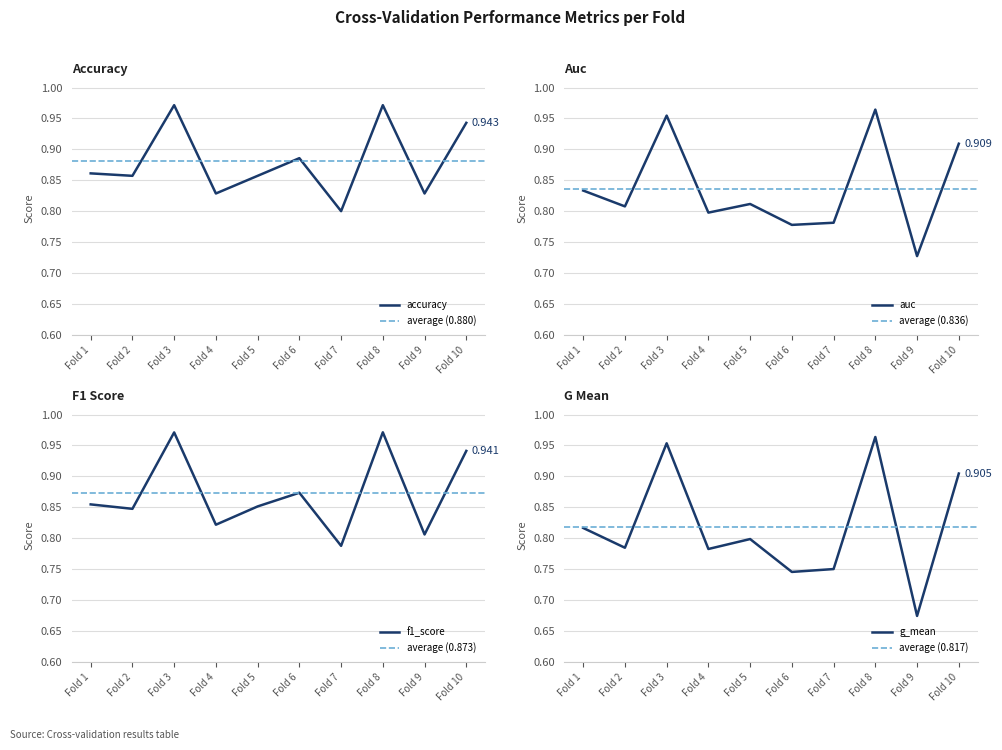

Reading left to right, list all the values displayed in this chart.

accuracy: Fold 1=0.9	Fold 2=0.9	Fold 3=1.0	Fold 4=0.8	Fold 5=0.9	Fold 6=0.9	Fold 7=0.8	Fold 8=1.0	Fold 9=0.8	Fold 10=0.9
auc: Fold 1=0.8	Fold 2=0.8	Fold 3=1.0	Fold 4=0.8	Fold 5=0.8	Fold 6=0.8	Fold 7=0.8	Fold 8=1.0	Fold 9=0.7	Fold 10=0.9
f1_score: Fold 1=0.9	Fold 2=0.8	Fold 3=1.0	Fold 4=0.8	Fold 5=0.9	Fold 6=0.9	Fold 7=0.8	Fold 8=1.0	Fold 9=0.8	Fold 10=0.9
g_mean: Fold 1=0.8	Fold 2=0.8	Fold 3=1.0	Fold 4=0.8	Fold 5=0.8	Fold 6=0.7	Fold 7=0.8	Fold 8=1.0	Fold 9=0.7	Fold 10=0.9